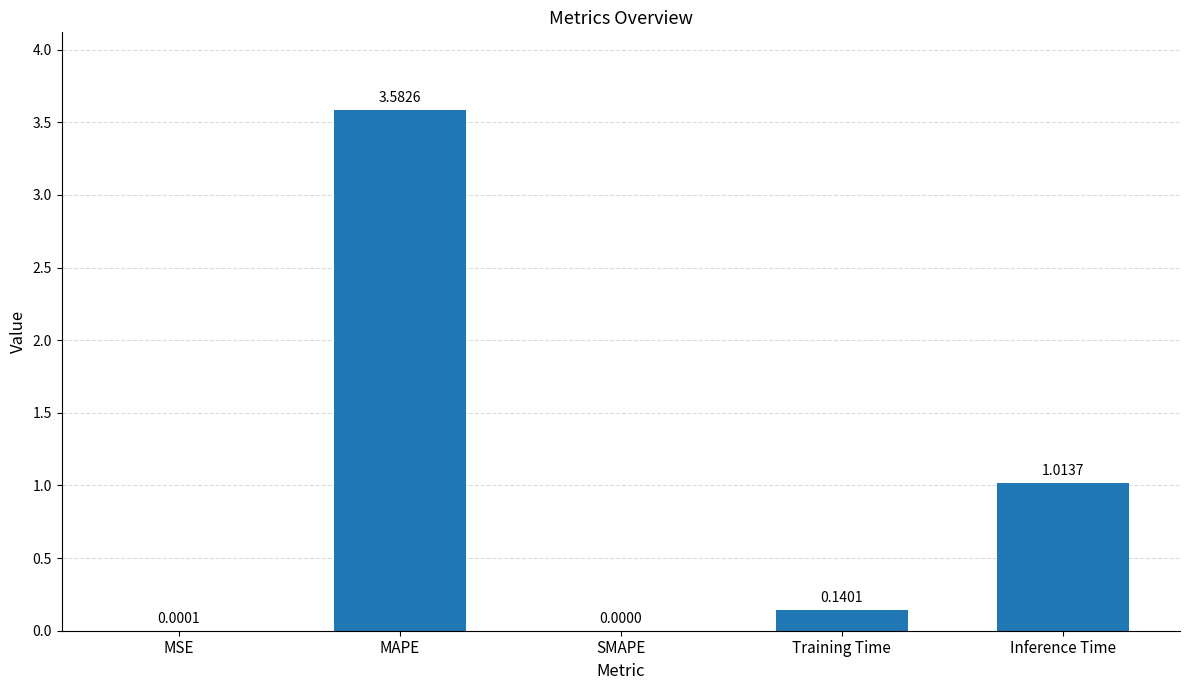

Count the number of data series in this chart.

1